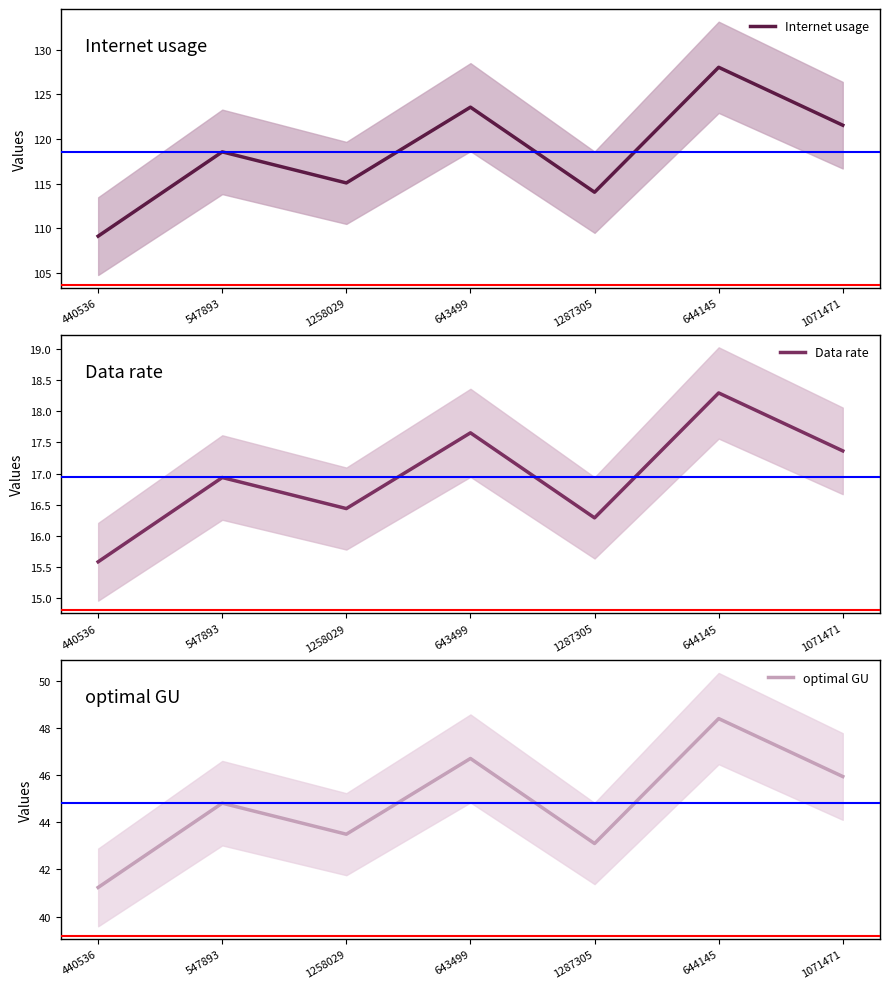

What is the minimum value for Data rate?

15.6